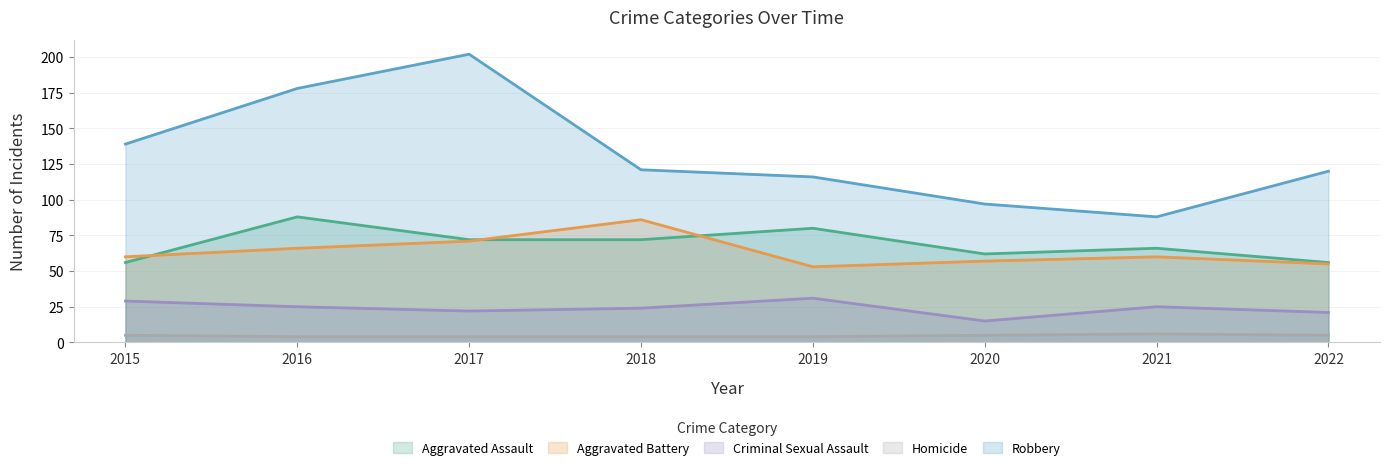

Is it true that Robbery equals 116 at 2019?

True